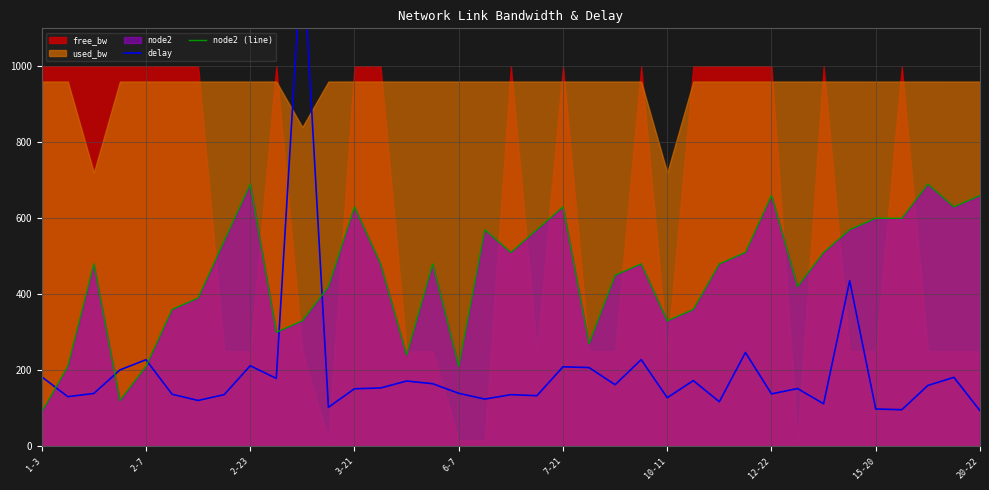

What is the smallest value displayed?

90.0